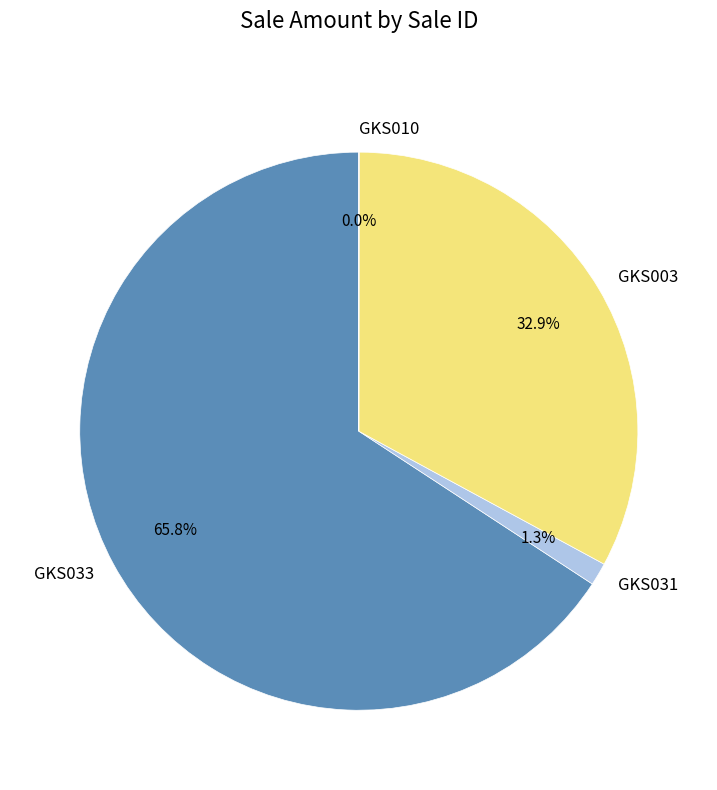

Combined, do GKS003 and GKS031 account for over 50%?

No